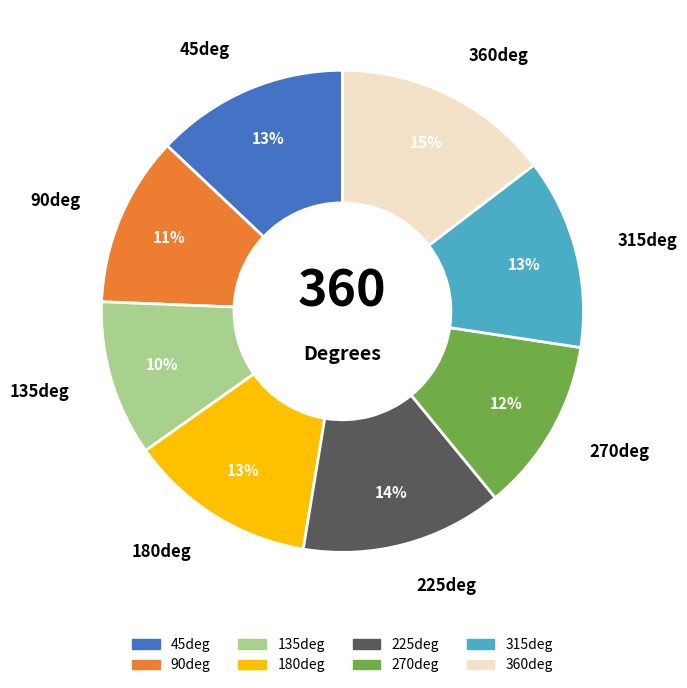

How many slices are in this pie chart?

8